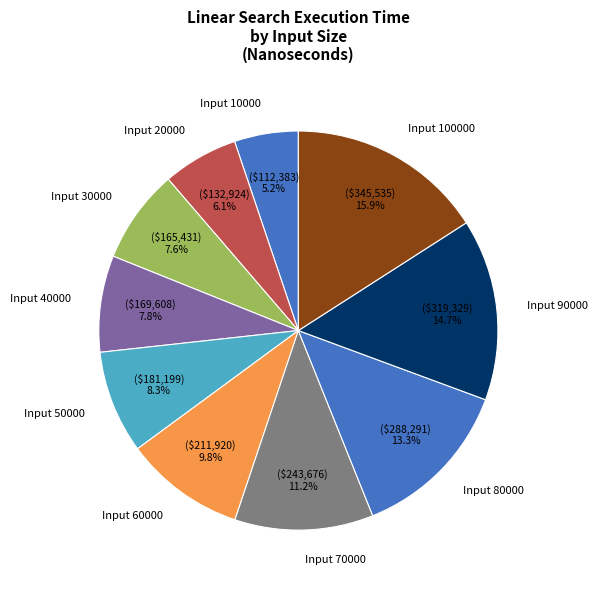

Does any single category account for the majority?

No